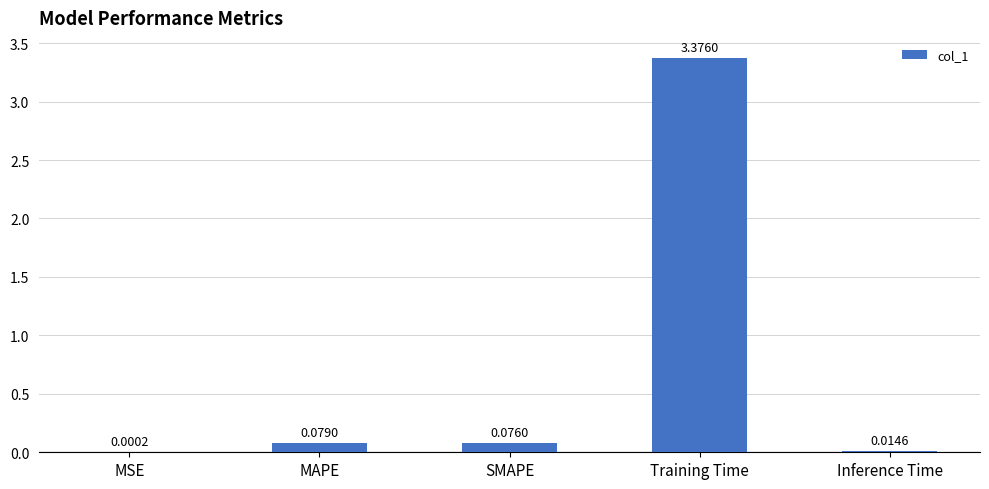

What is the change in value from SMAPE to Training Time?

+3.3